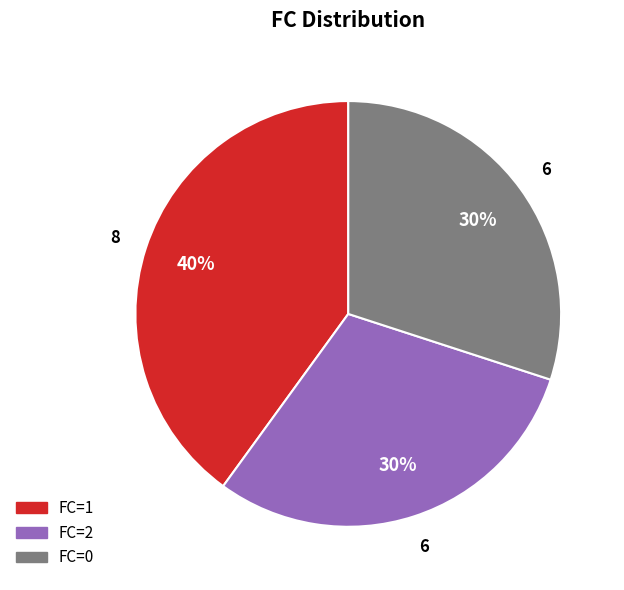

What is the ratio of the value at FC=1 to the value at FC=2?

1.3